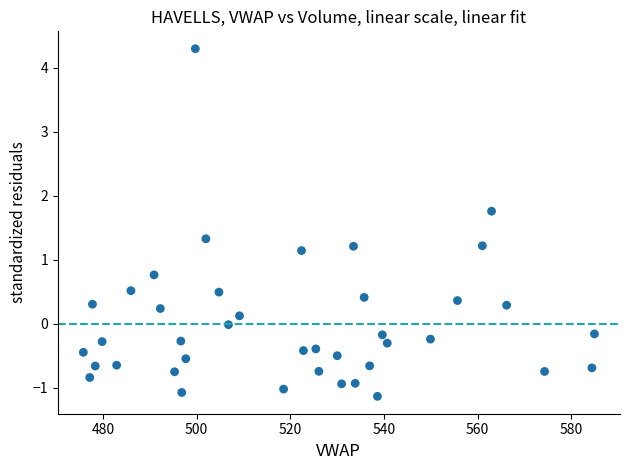

What is the range of X values (max minus min)?

109.1